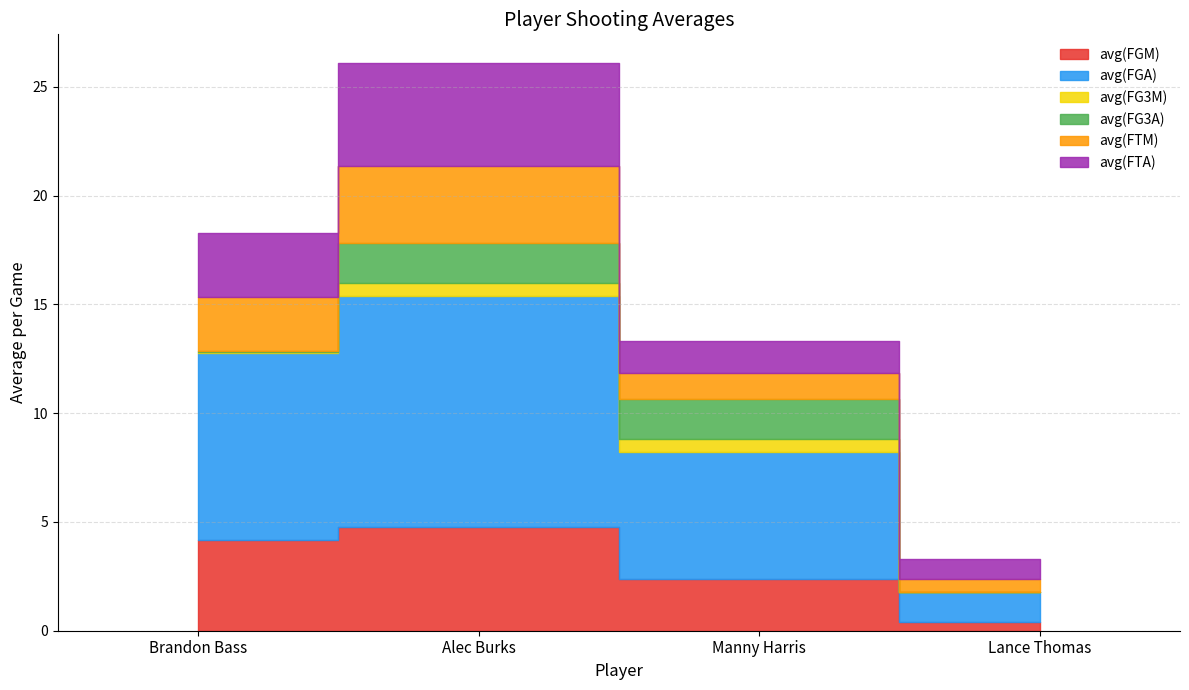

Is it true that avg(FGM) equals 7.3 at Alec Burks?

False